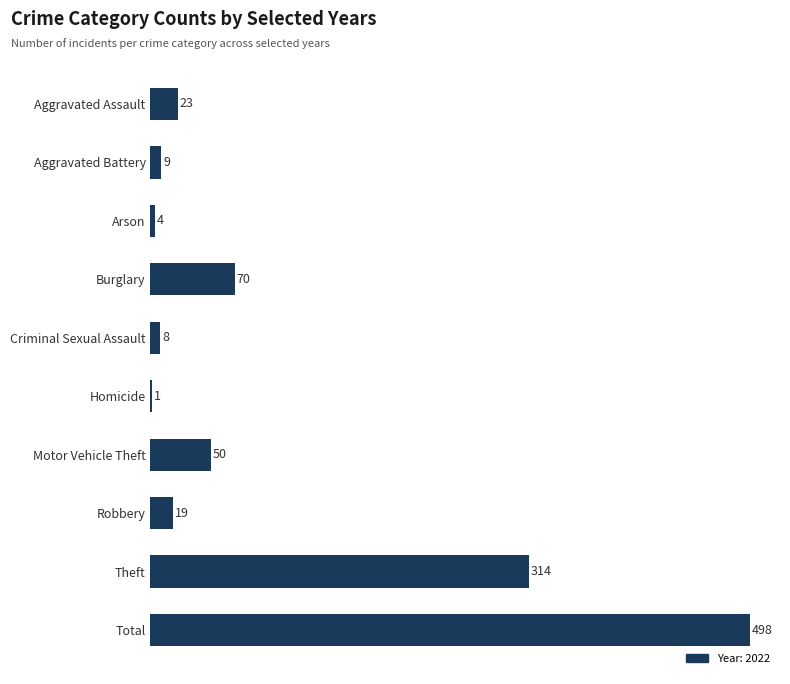

What is the maximum value shown in the chart?

498